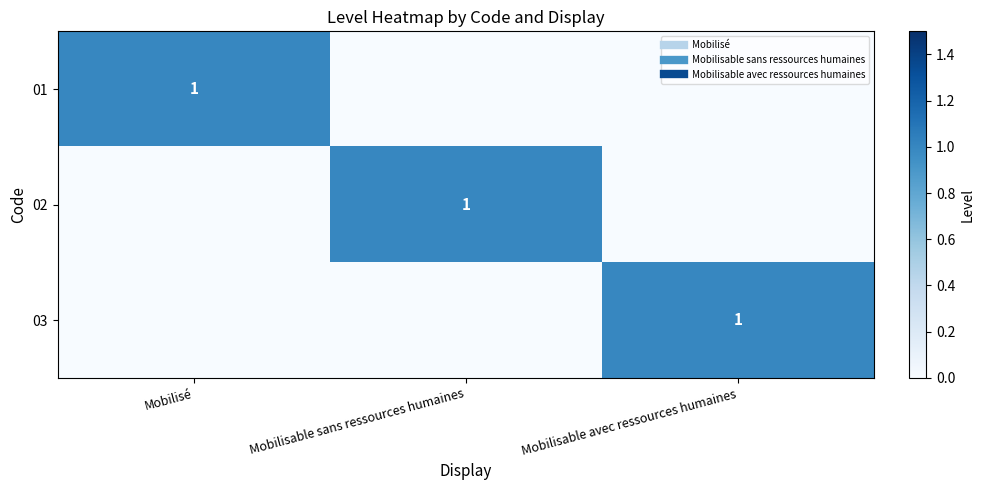

What value does the 01 series have at Mobilisé?

1